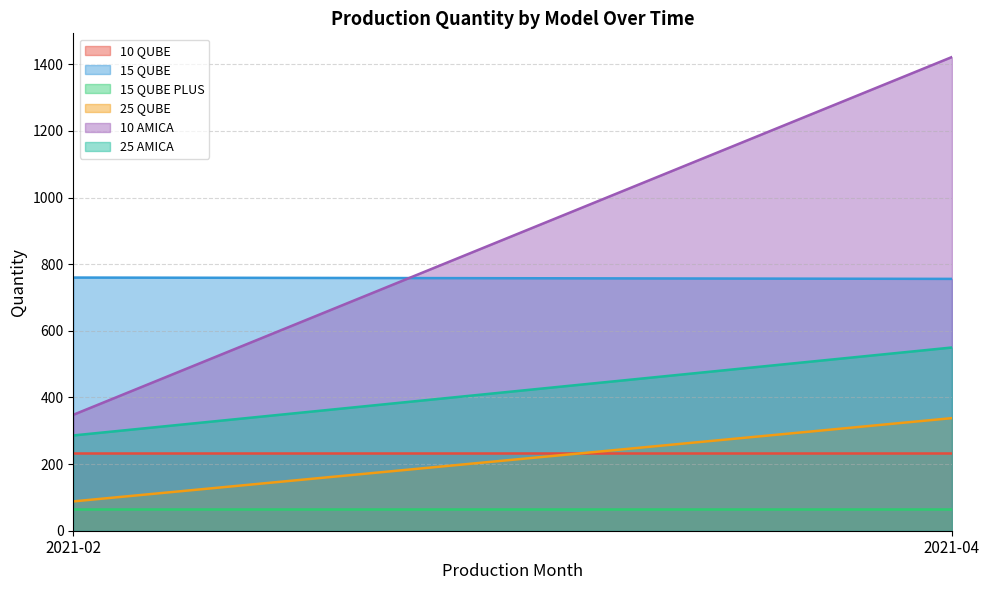

What is the difference between the highest and lowest values at 2021-04?

1356